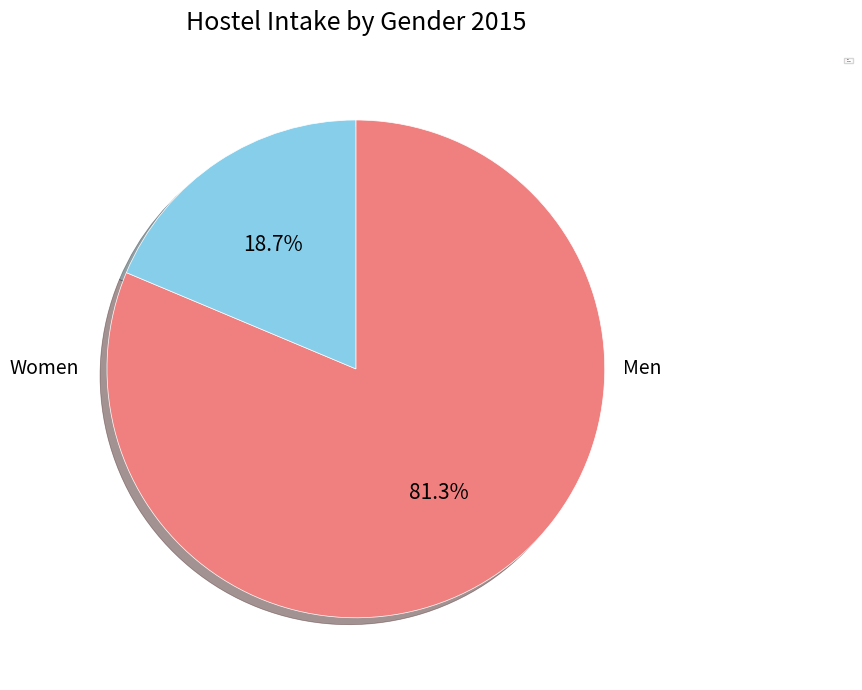

Which slice is the largest?

Men